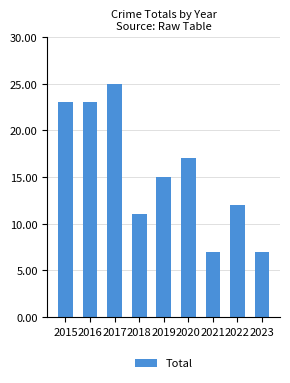

What is the smallest value displayed?

7